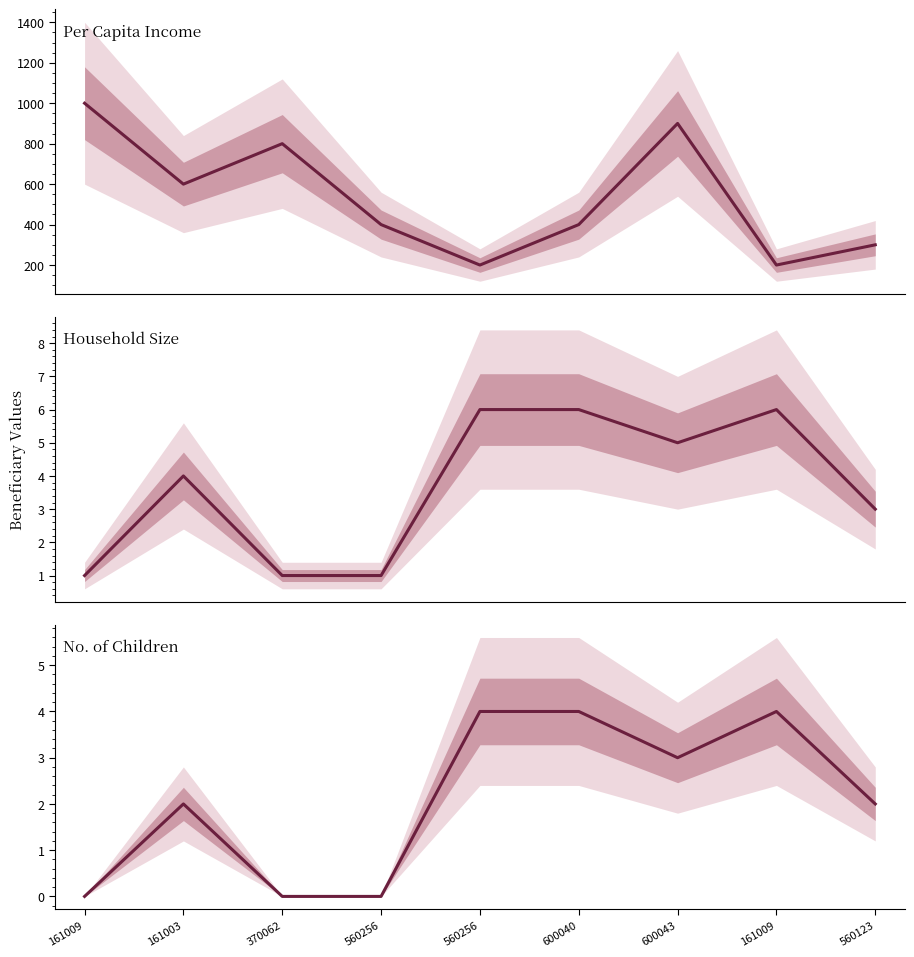

Which series has the widest spread of values?

perCapitalIncome